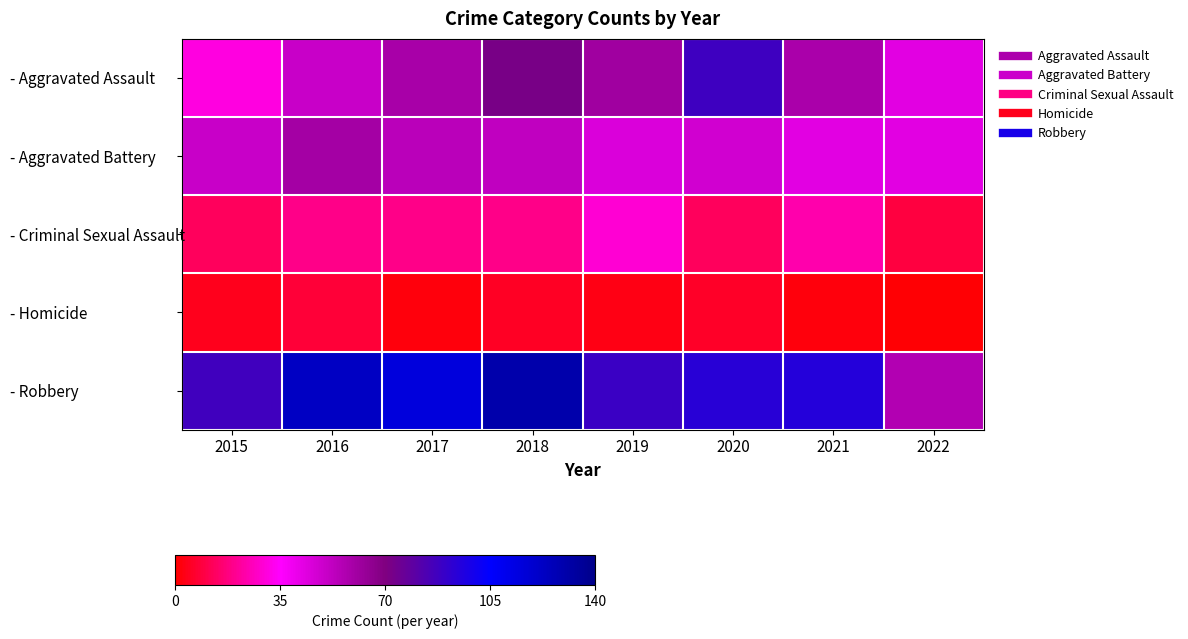

Which label corresponds to the largest value in the chart?

2018